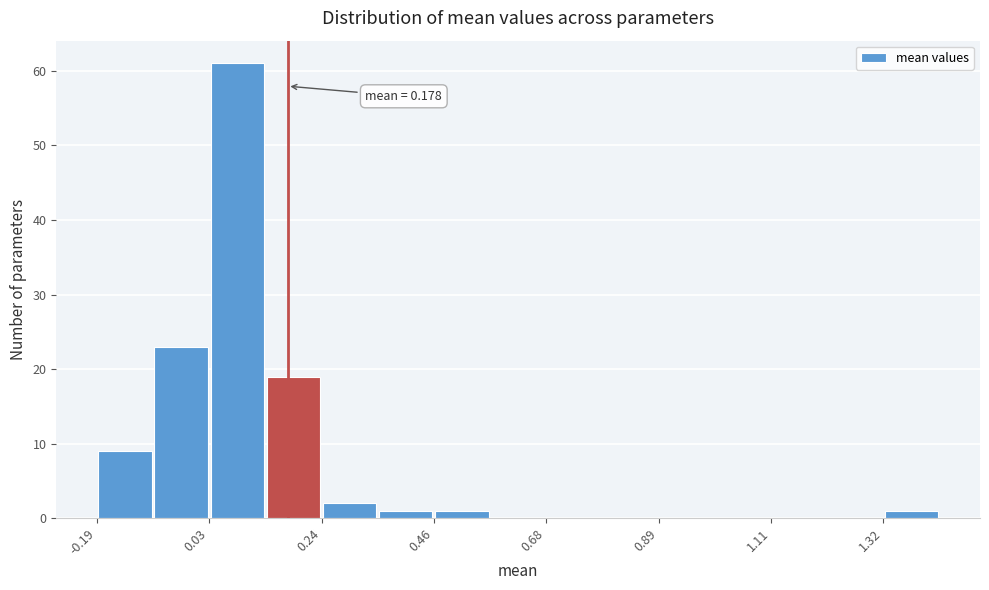

Around what value on the x-axis is the tallest bar? Give the approximate position of its centre, as read against the axis.

0.10